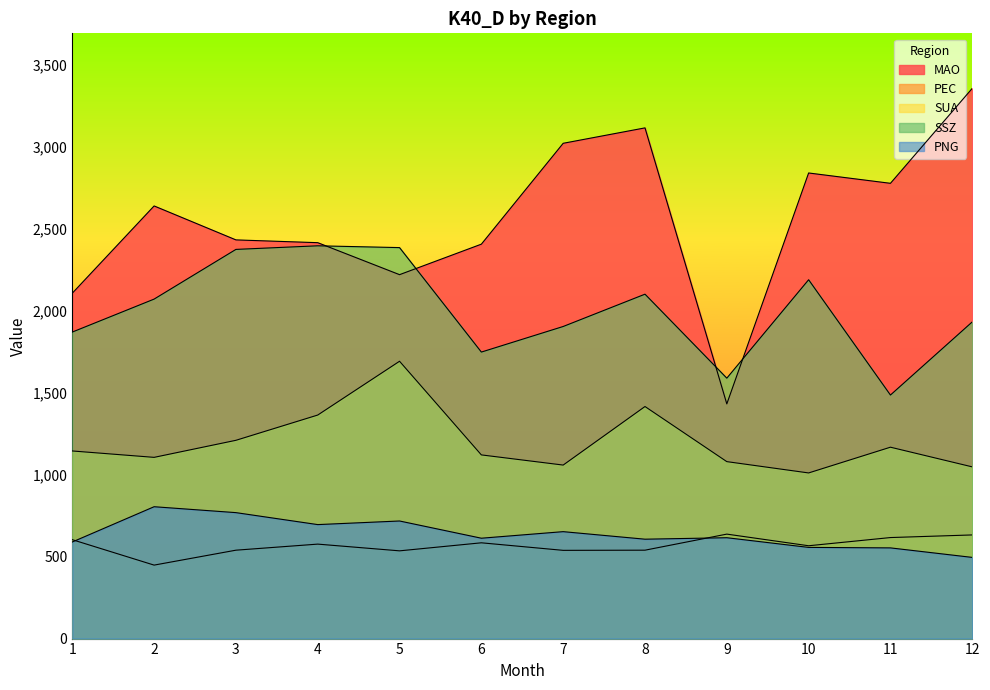

The value of SSZ at 4 is 1161. True or false?

False